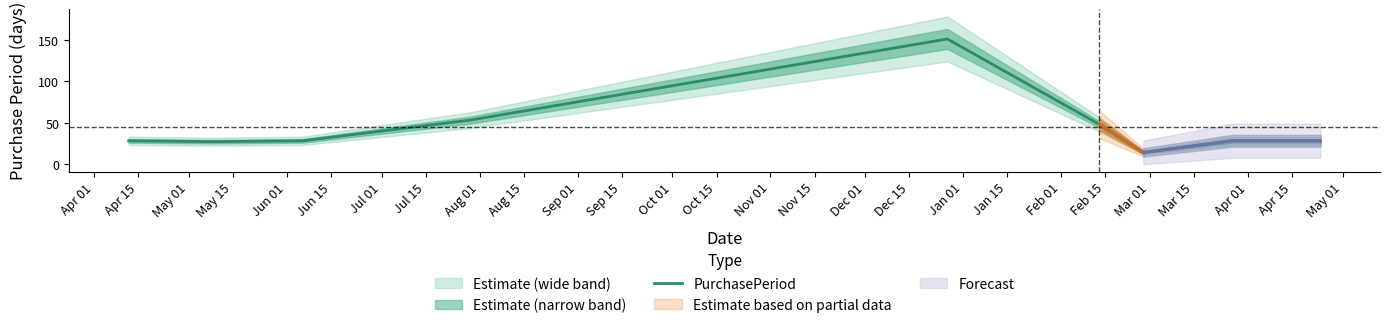

What is the highest value of the PurchasePeriod series?

151